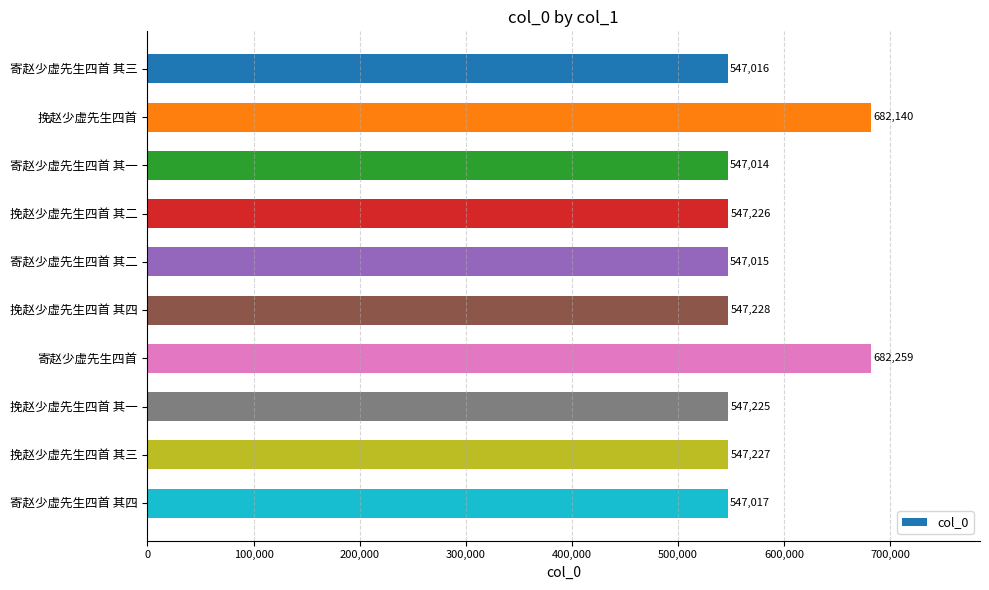

Where is the data nearest to the value 614636?

挽赵少虚先生四首 其四